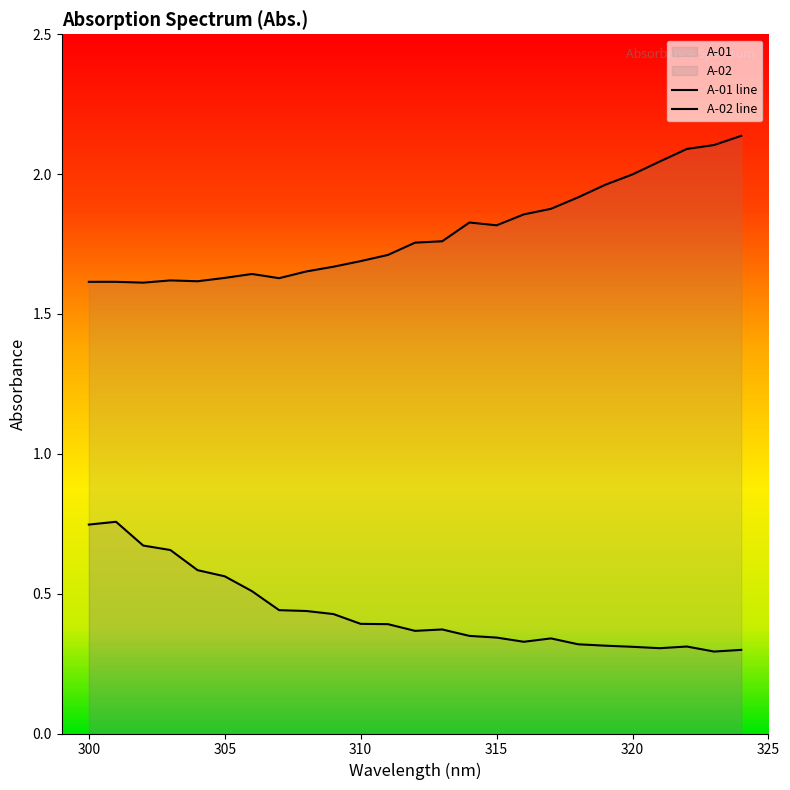

Is it true that A-01 equals 0.7 at 309?

False